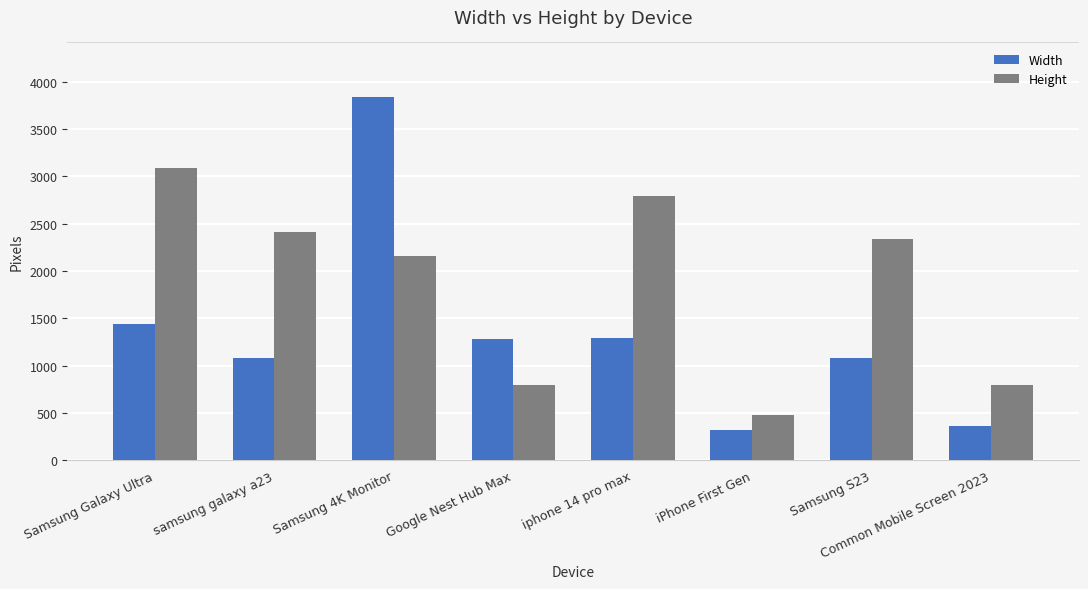

Is it true that Height equals 2160 at Samsung 4K Monitor?

True